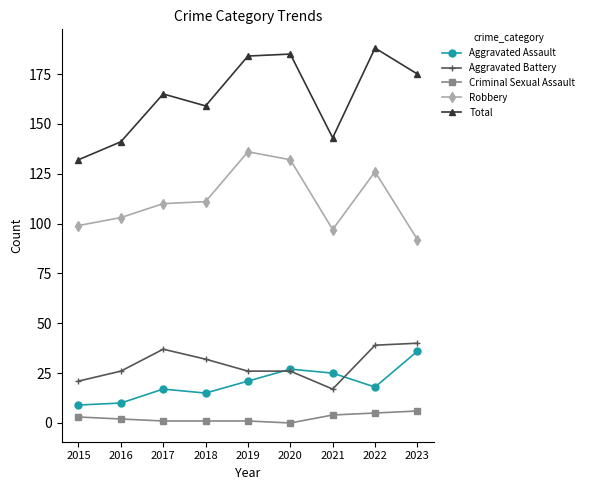

What is the value of the Aggravated Battery point at the 2nd from the left?

26